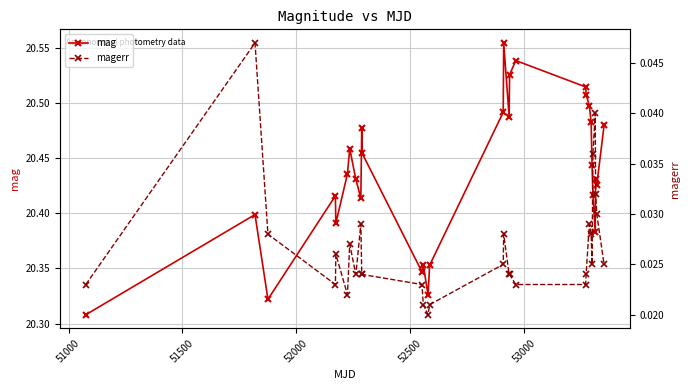

True or false: mag has more than 1 interior local peaks.

True